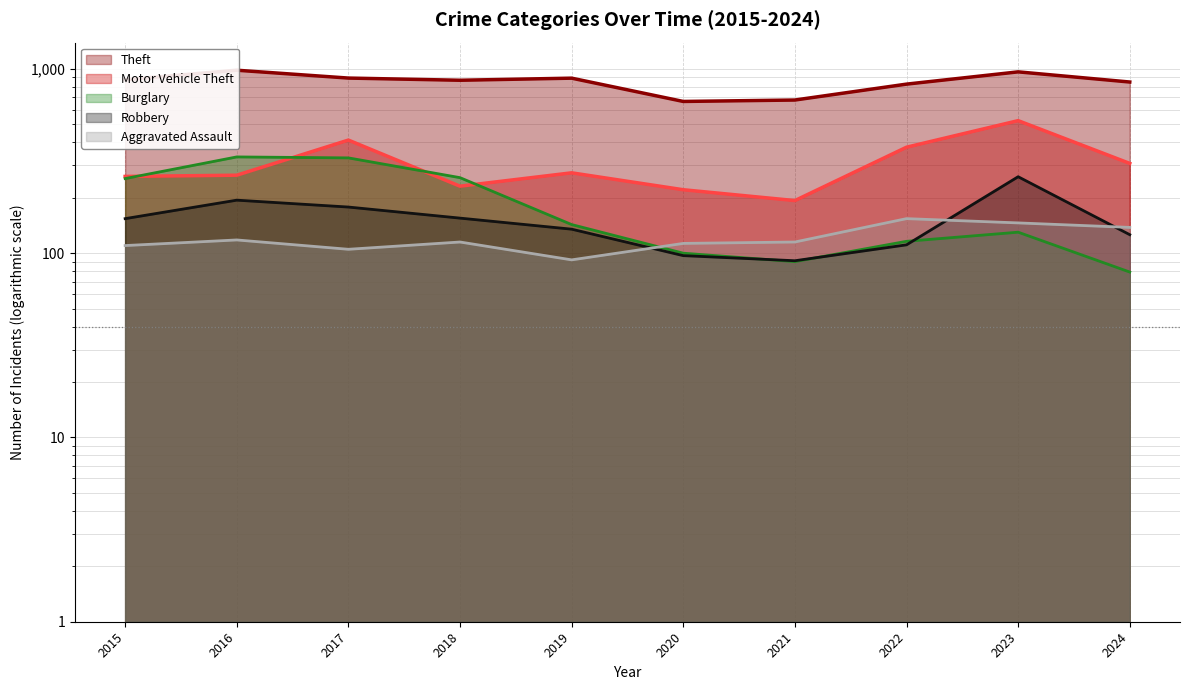

Read the Robbery value at 2020, to the nearest 5.

95